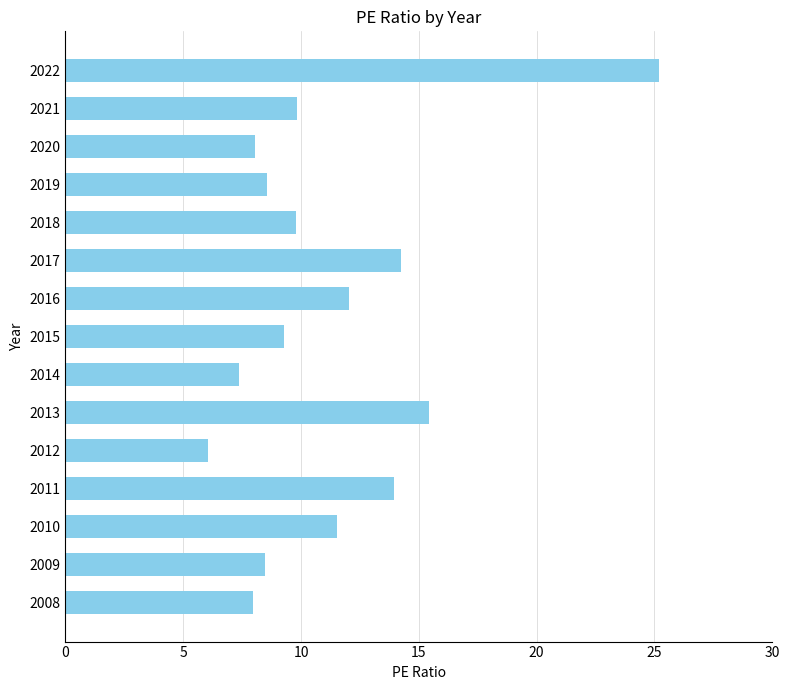

What is the sum of all values?

167.8